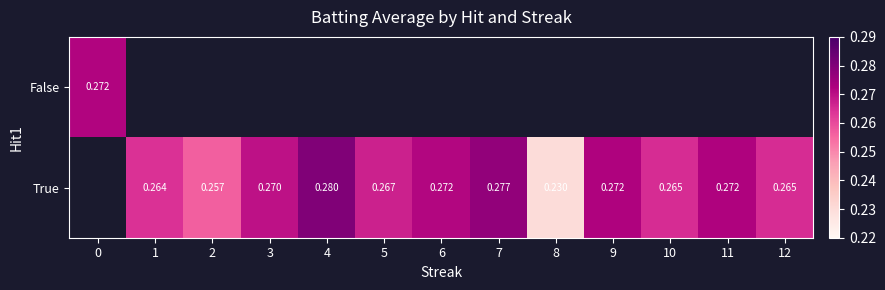

At which label does True first exceed 0?

1